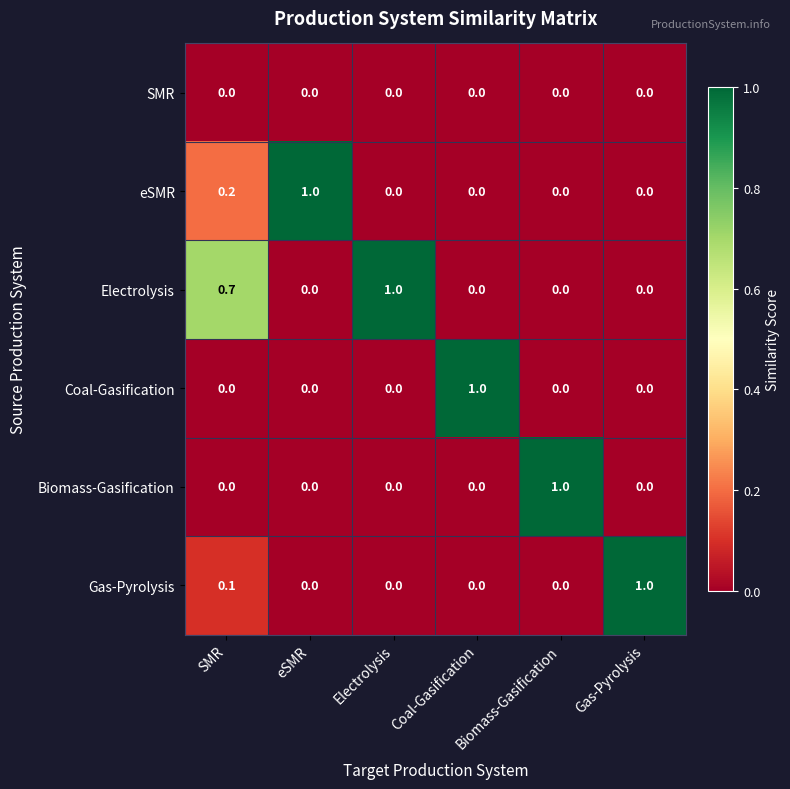

The value of SMR at SMR is 0.0. True or false?

True